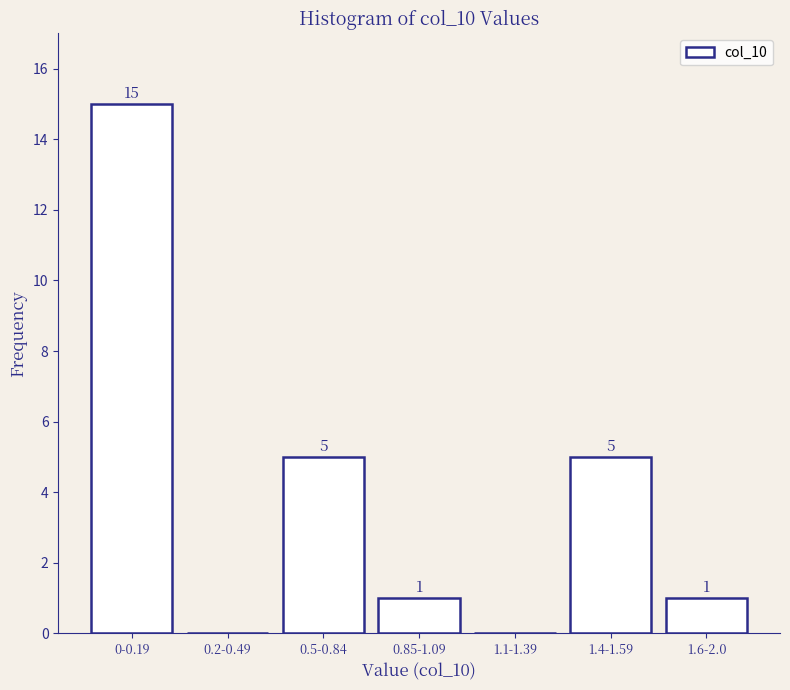

Reading left to right, list all the values displayed in this chart.

0-0.19=15	0.2-0.49=0	0.5-0.84=5	0.85-1.09=1	1.1-1.39=0	1.4-1.59=5	1.6-2.0=1